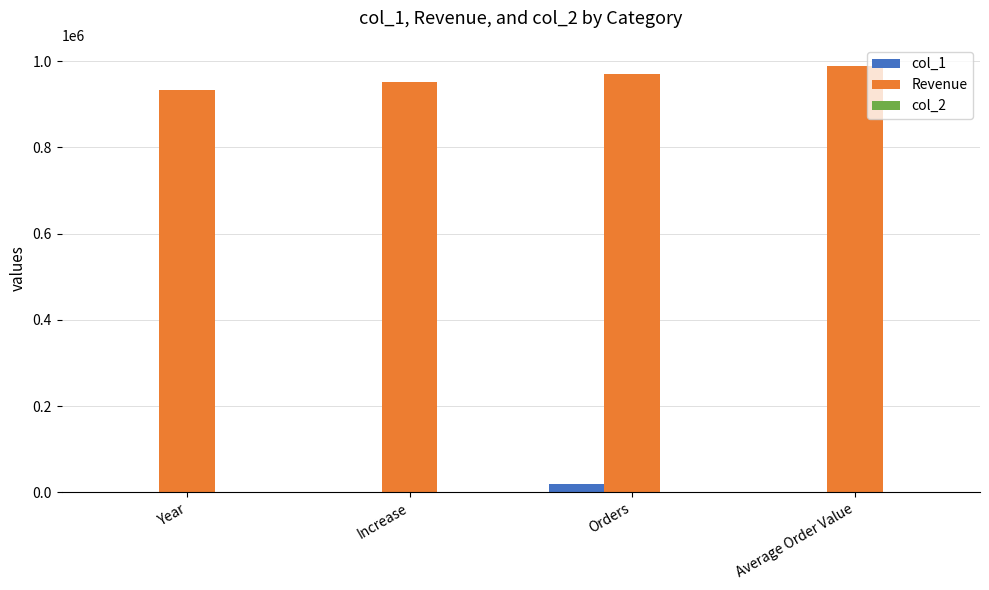

How many groups of bars are there?

4